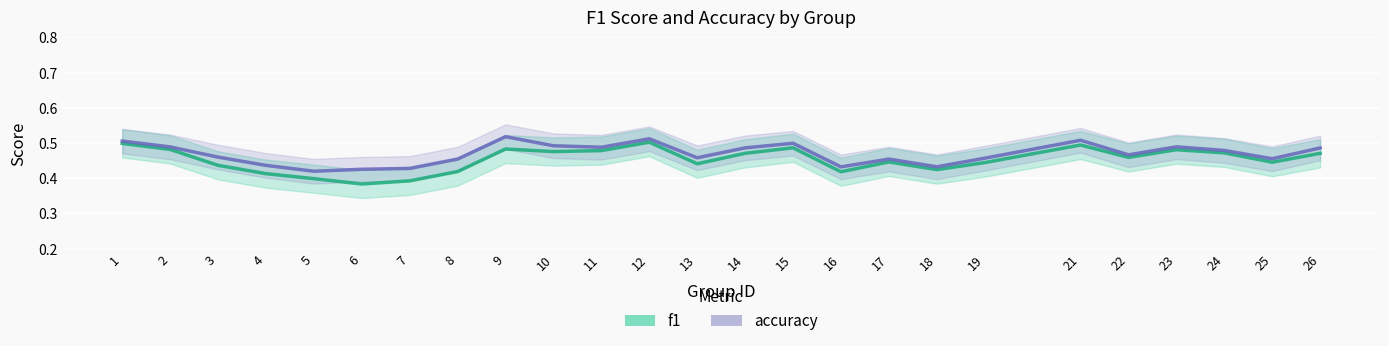

What is the value of the accuracy point at the 11th from the left?

0.5